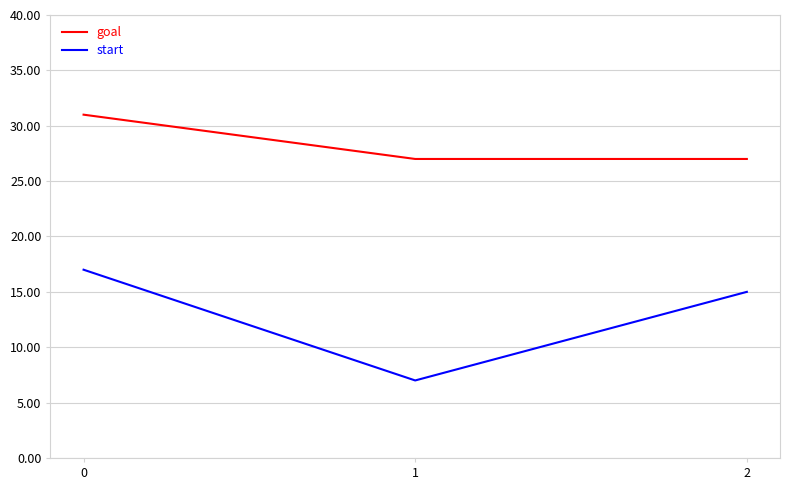

List the labels in order of start value, smallest first.

1, 2, 0